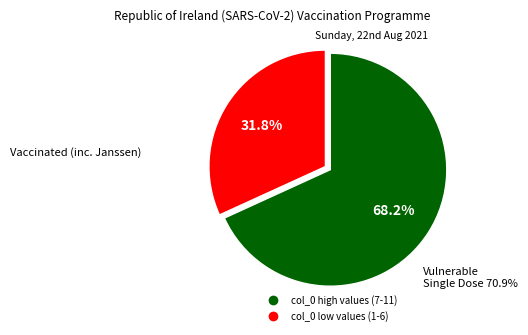

Is there any slice that represents more than half of the pie?

Yes